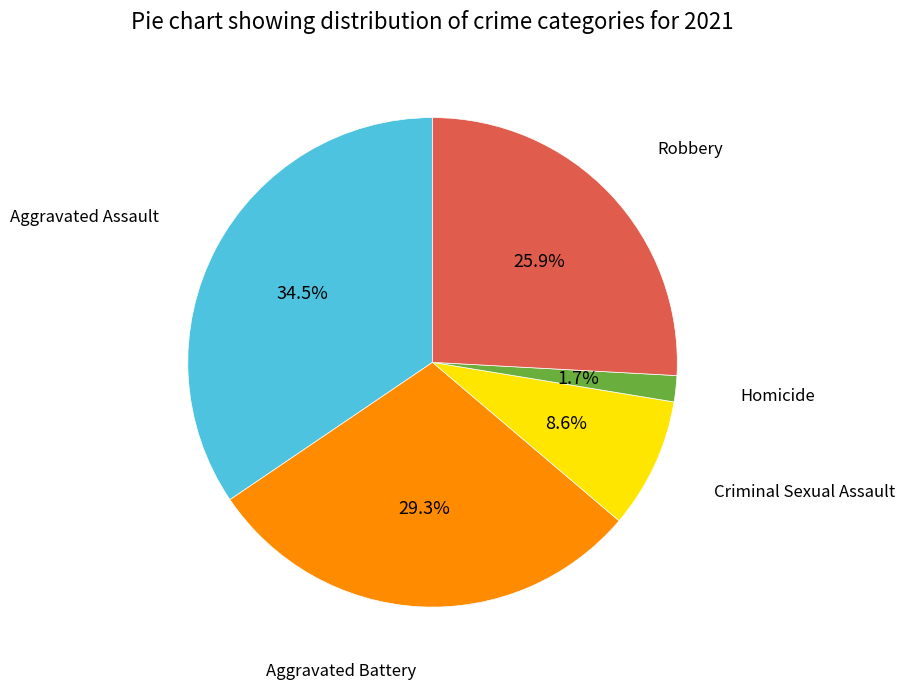

Is there any slice that represents more than half of the pie?

No